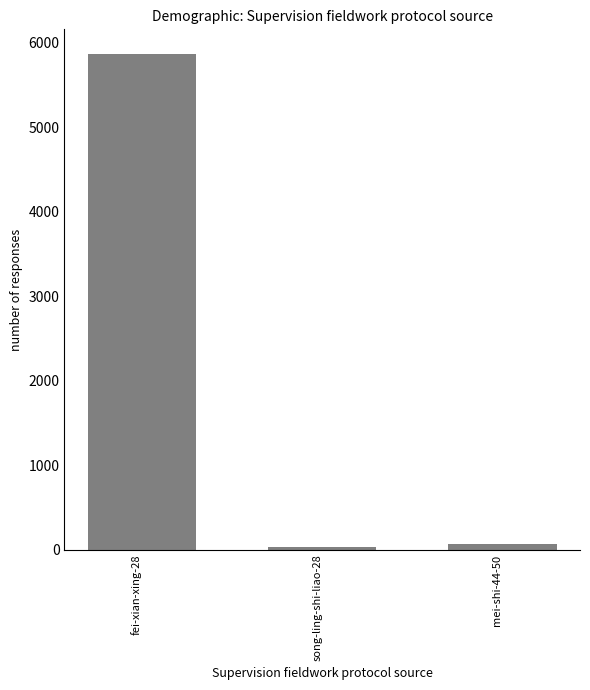

Reading right to left, what are all the values shown in this chart?

mei-shi-44-50=67	song-ling-shi-liao-28=35	fei-xian-xing-28=5862